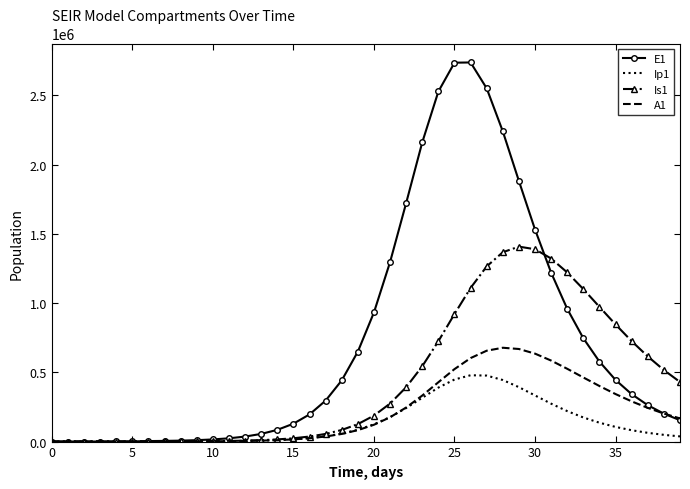

Which series has the largest total across all categories?

E1